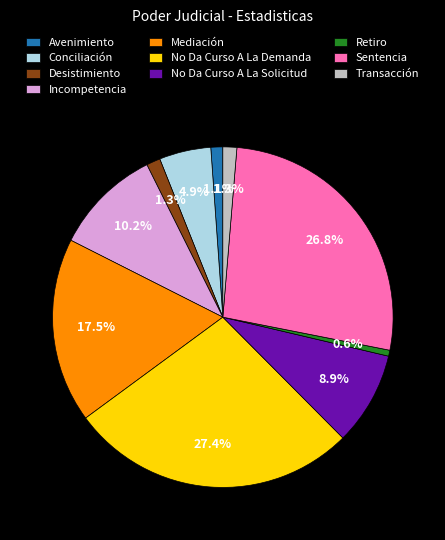

To the nearest percent, what is the average slice percentage?

10%